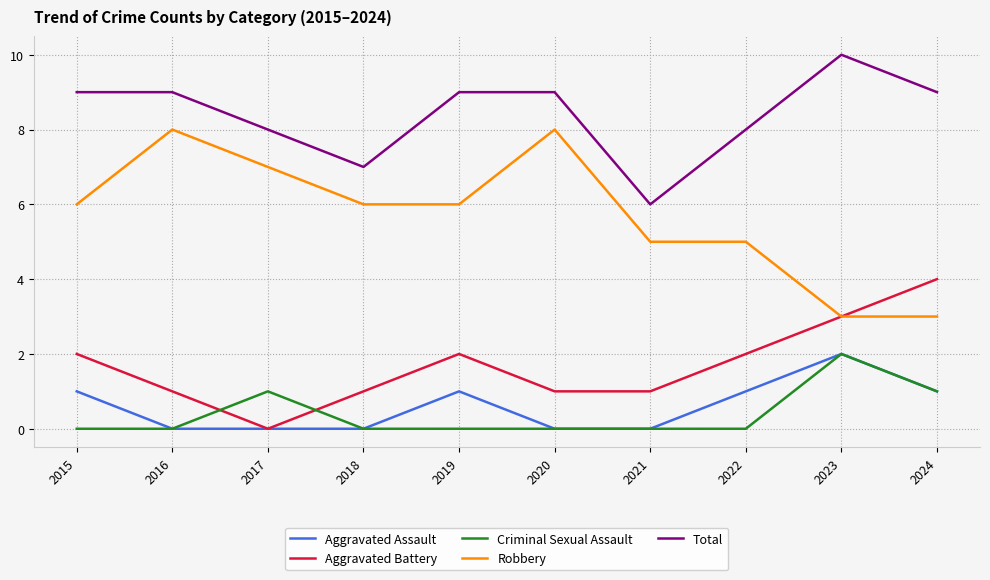

Which series has the widest spread of values?

Robbery